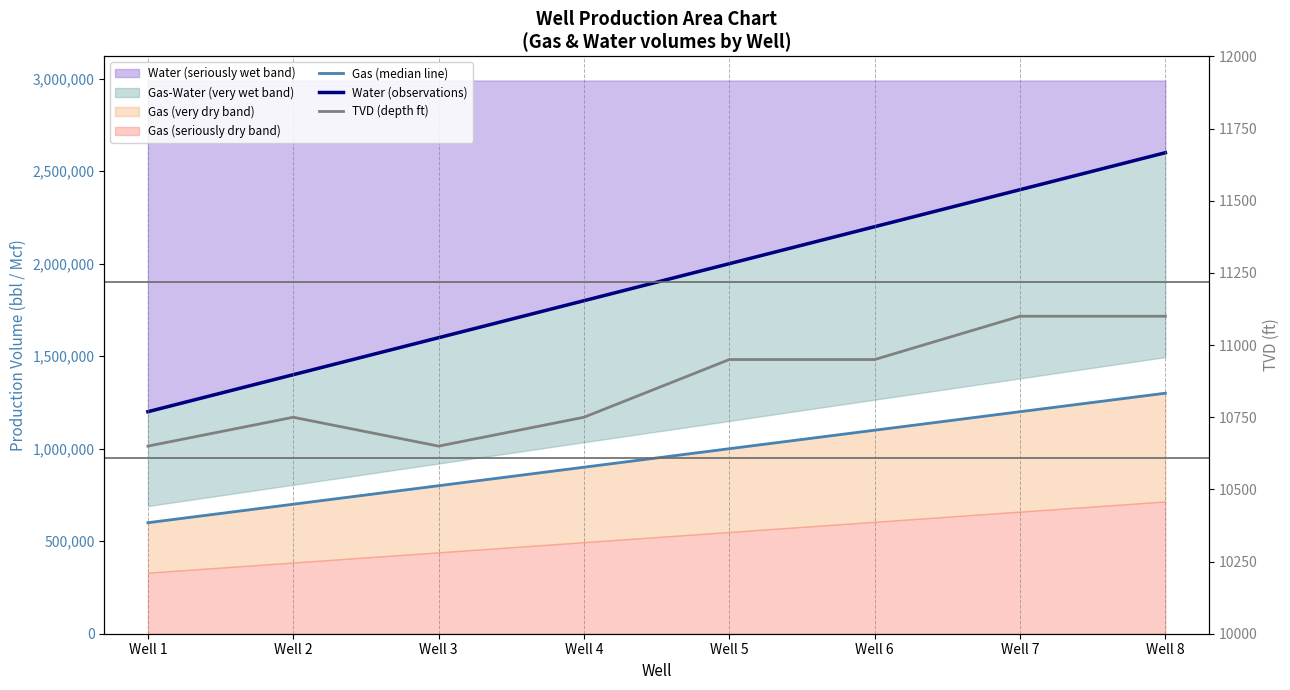

Where is TVD (depth ft) nearest to the value 10875?

Well 5